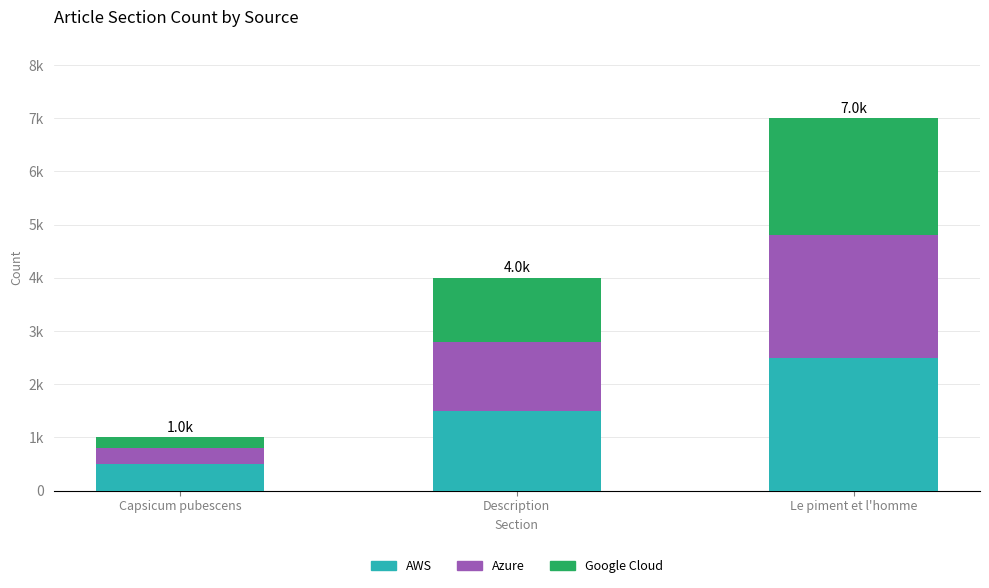

Rank the series by their maximum value, from lowest to highest.

Google Cloud, Azure, AWS